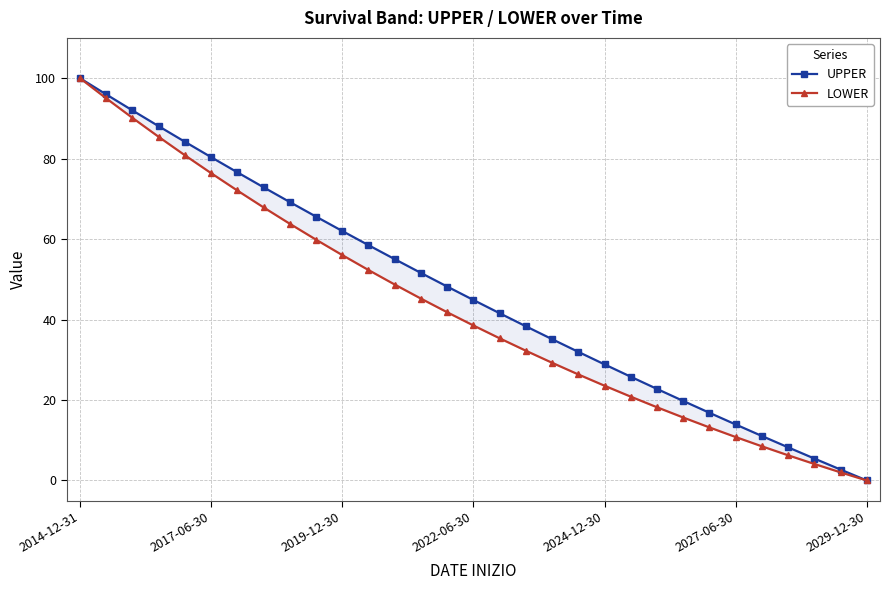

What is the spread (max minus min) of values at 2019-12-30?

6.0